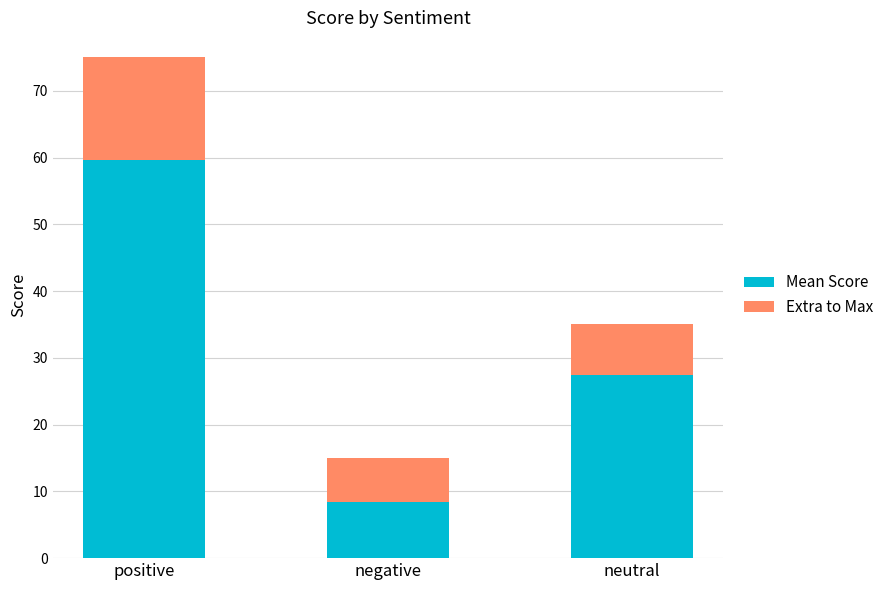

What is the sum of all Mean Score values?

95.6